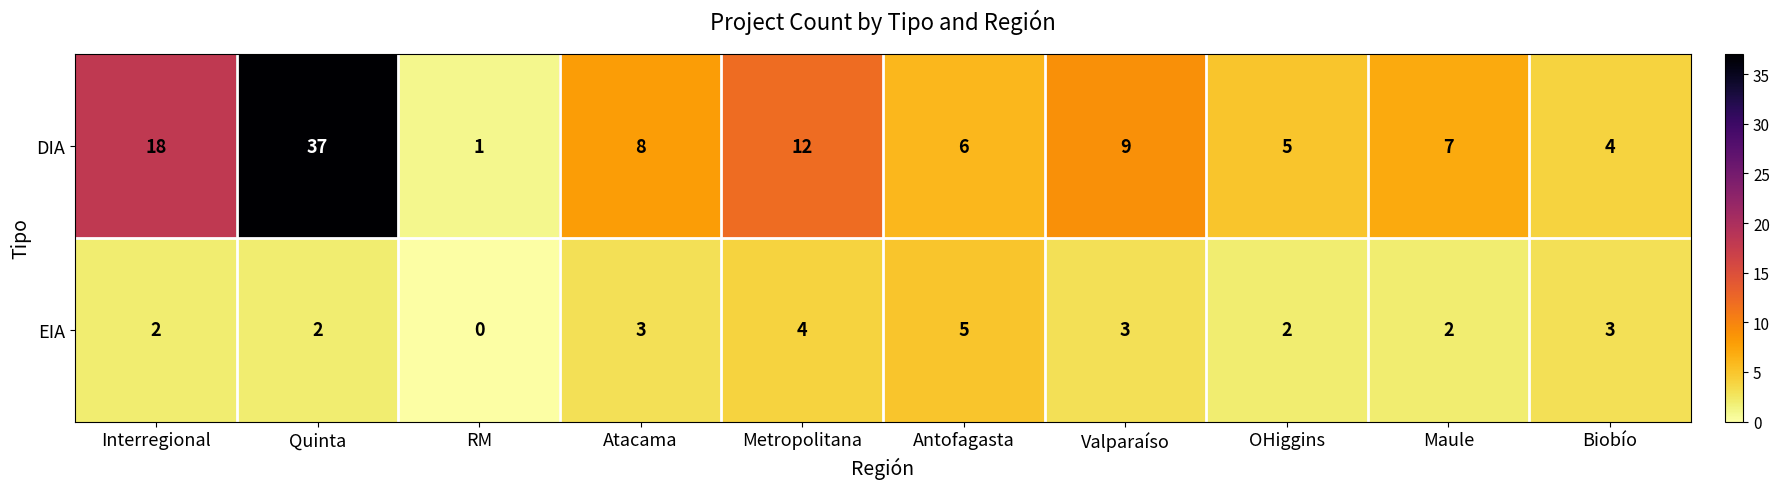

At how many categories does at least one series exceed 24?

1